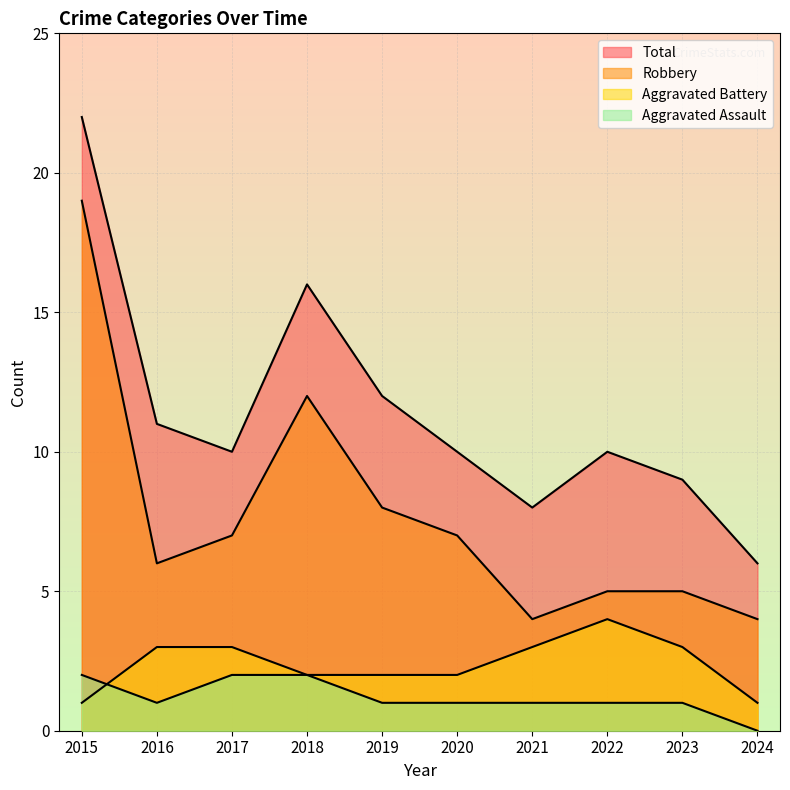

Where is the first local minimum for Total?

2017